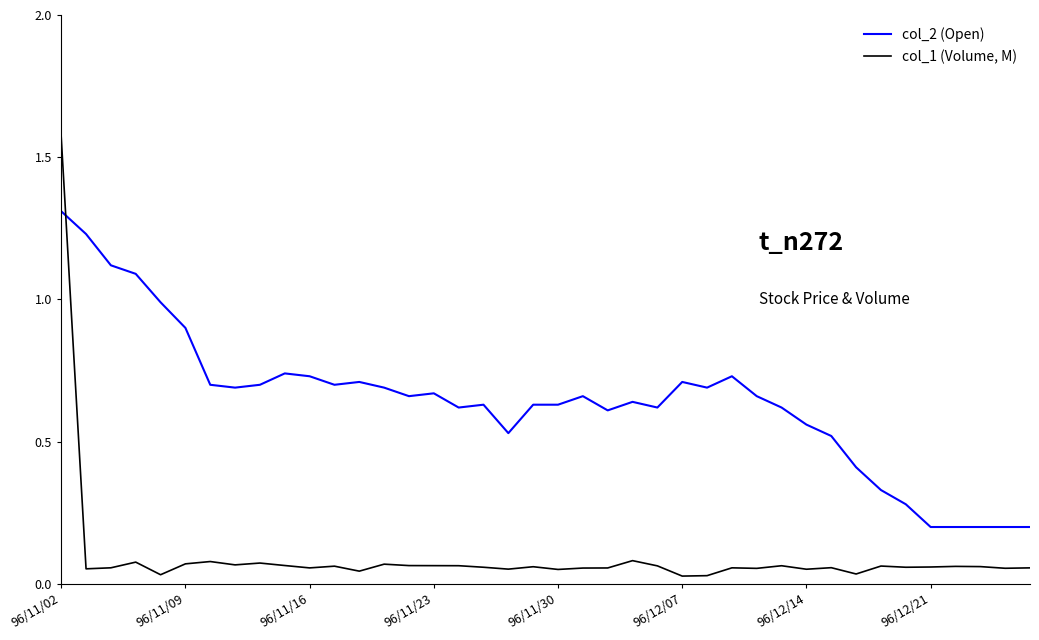

At which category does the chart reach its peak across all series?

96/11/02